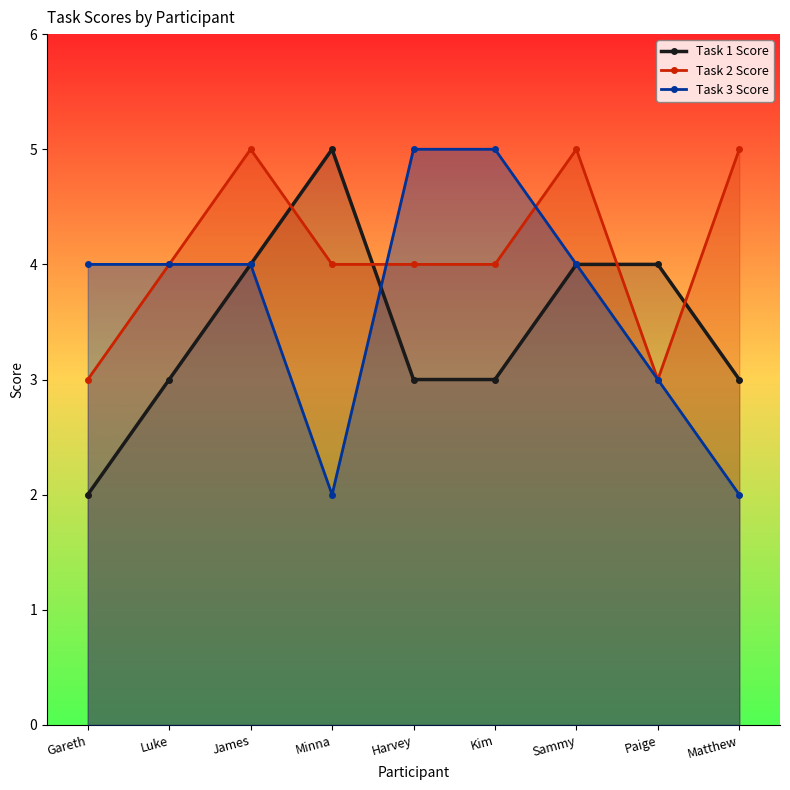

What is the total value across all series at Kim?

12